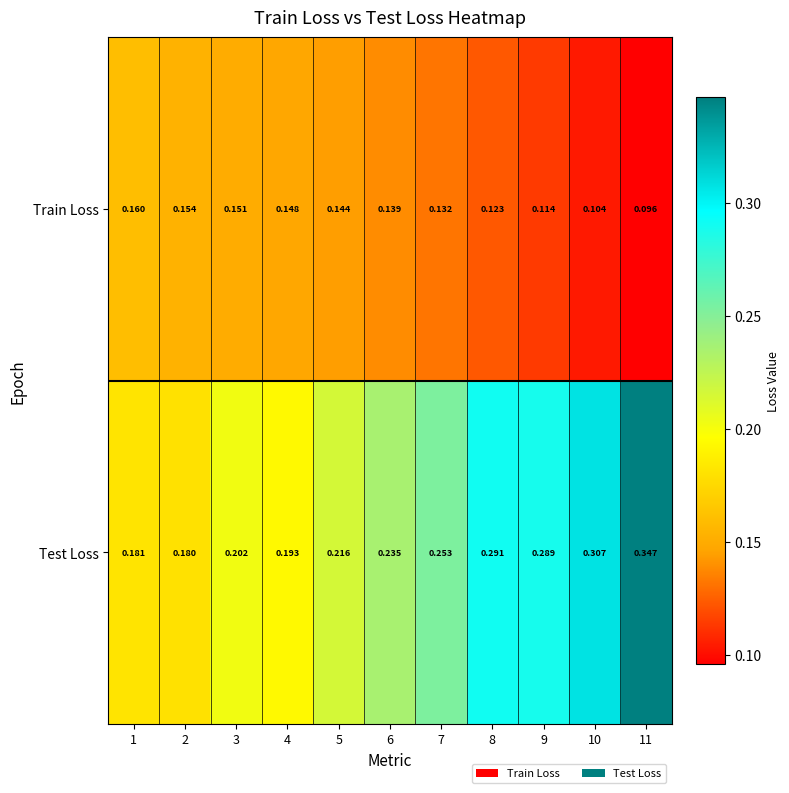

Is the value of Train Loss at 5 greater than the value of Test Loss at 6?

No